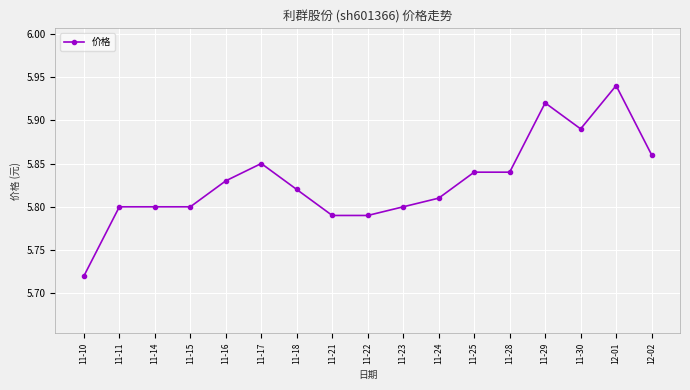

True or false: the data has more than 1 interior local peaks.

True